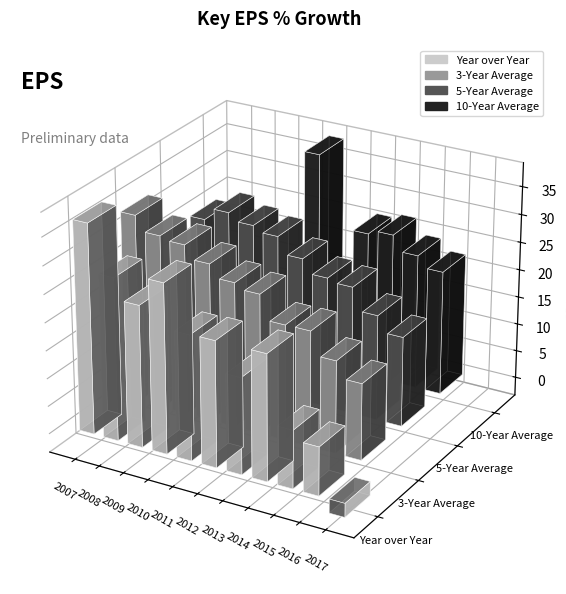

Which series has the widest spread of values?

Year over Year